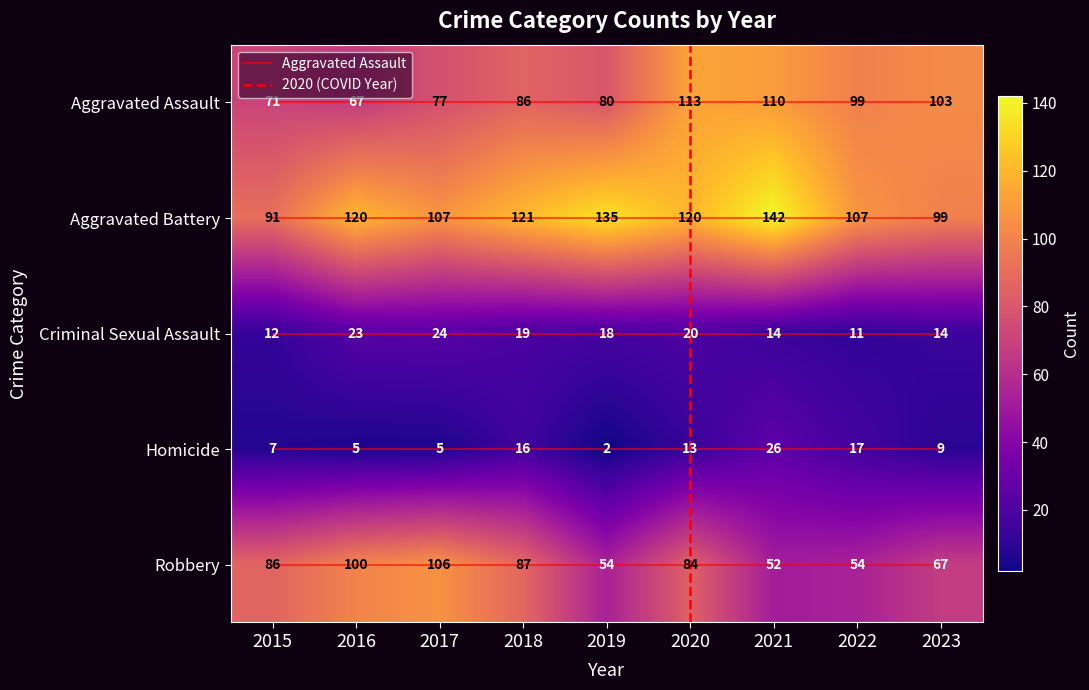

The Robbery series shows 100 at 2016. True or false?

True